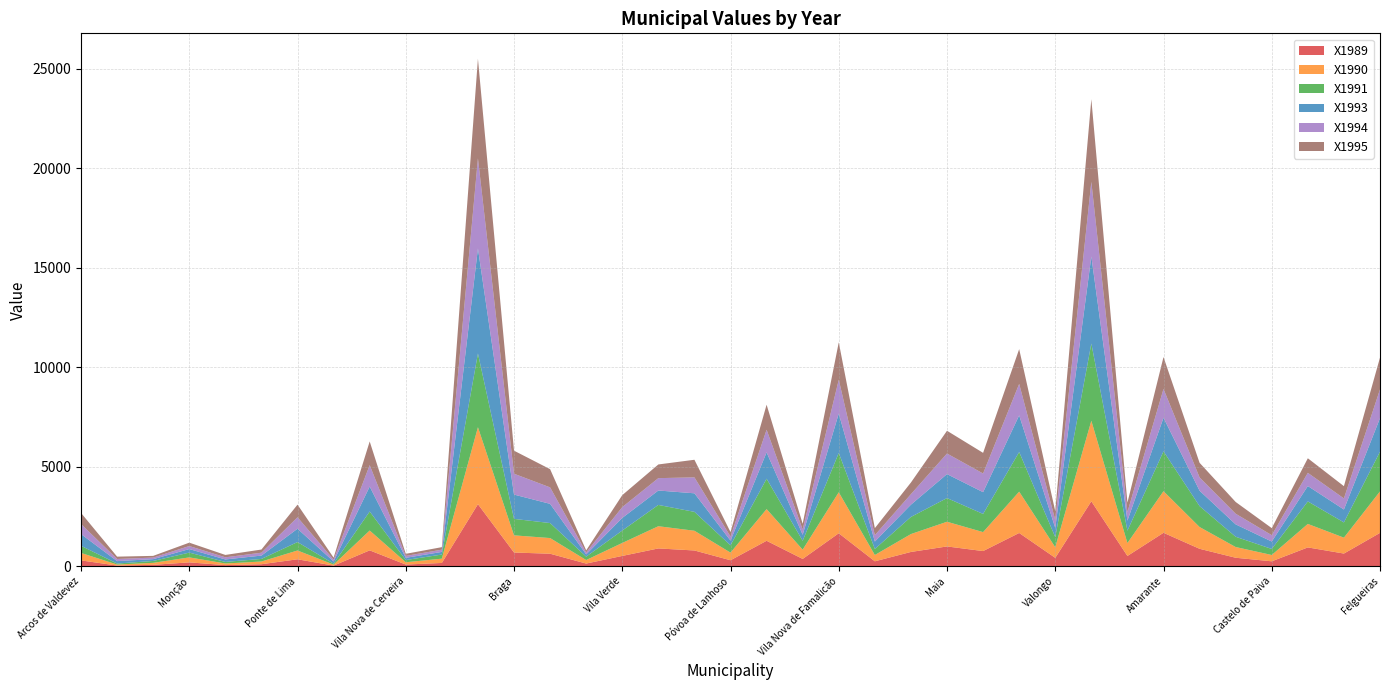

Reading left to right, extract all data points from this chart.

X1989: 302.2	41.9	79.9	202.5	65.7	110.0	357.6	40.3	806.1	93.4	174.0	3126.5	697.8	636.9	143.2	526.9	902.7	800.6	309.3	1287.2	375.8	1665.3	256.3	726.2	1003.1	770.6	1679.5	430.4	3272.1	524.5	1689.0	884.5	435.1	256.3	954.1	645.6	1684.3
X1990: 374.0	51.6	99.0	250.4	81.0	135.9	441.9	49.9	996.8	115.4	215.2	3866.9	862.6	787.3	176.8	651.4	1116.3	990.3	383.0	1591.8	464.9	2059.9	316.7	898.6	1240.7	952.6	2077.1	532.0	4047.0	649.0	2089.4	1094.2	538.5	316.7	1180.1	798.8	2083.6
X1991: 358.6	49.9	94.7	240.2	77.8	130.2	423.7	47.4	955.6	110.8	206.3	3705.8	827.1	754.3	170.0	624.1	1069.8	948.9	367.0	1525.6	445.7	1973.8	303.6	860.9	1189.0	913.3	1990.7	509.9	3878.3	621.6	2001.7	1048.6	515.9	303.6	1130.7	765.3	1995.8
X1993: 589.0	123.4	90.9	178.1	125.2	167.9	669.7	108.5	1254.0	111.3	132.6	5276.7	1221.5	964.6	113.2	633.5	724.4	933.1	237.4	1325.4	304.2	1981.2	372.9	615.9	1204.8	1093.5	1842.1	463.8	4374.2	502.7	1689.0	776.3	622.4	372.9	772.6	649.3	1684.4
X1994: 505.1	106.0	78.3	152.8	107.9	144.2	574.8	92.6	1076.1	95.5	113.6	4526.7	1047.4	826.9	96.4	543.3	621.6	800.1	203.4	1137.2	261.6	1699.5	319.9	528.0	1034.1	937.6	1580.2	398.1	3752.4	430.6	1448.4	665.5	534.7	319.9	662.6	556.7	1445.6
X1995: 557.8	117.8	86.4	168.9	118.8	159.1	635.4	102.1	1189.3	106.1	125.7	5004.7	1157.9	915.3	107.0	601.0	687.5	884.9	224.9	1257.1	288.7	1878.7	353.5	584.3	1143.1	1037.1	1747.1	440.0	4149.3	476.3	1601.8	735.6	590.2	353.5	732.6	615.8	1597.8